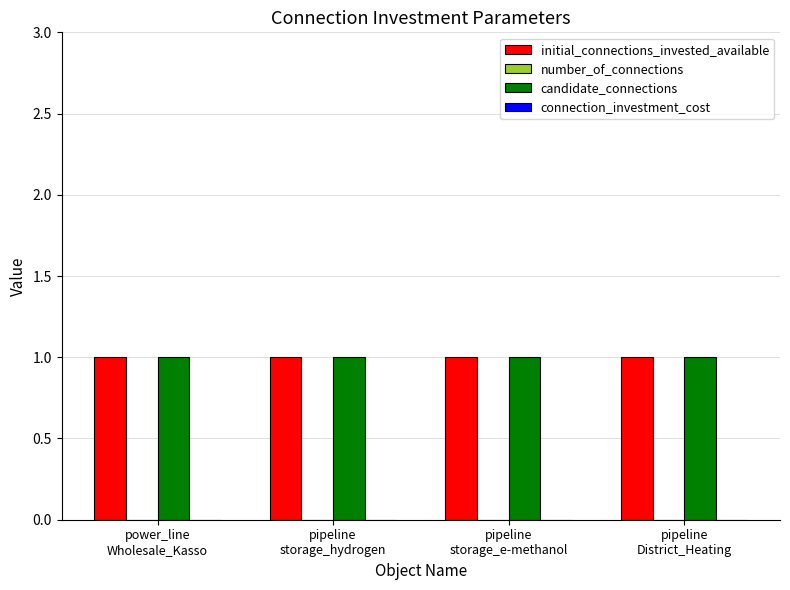

Rank the categories by number_of_connections value from highest to lowest.

power_line
Wholesale_Kasso, pipeline
storage_hydrogen, pipeline
storage_e-methanol, pipeline
District_Heating